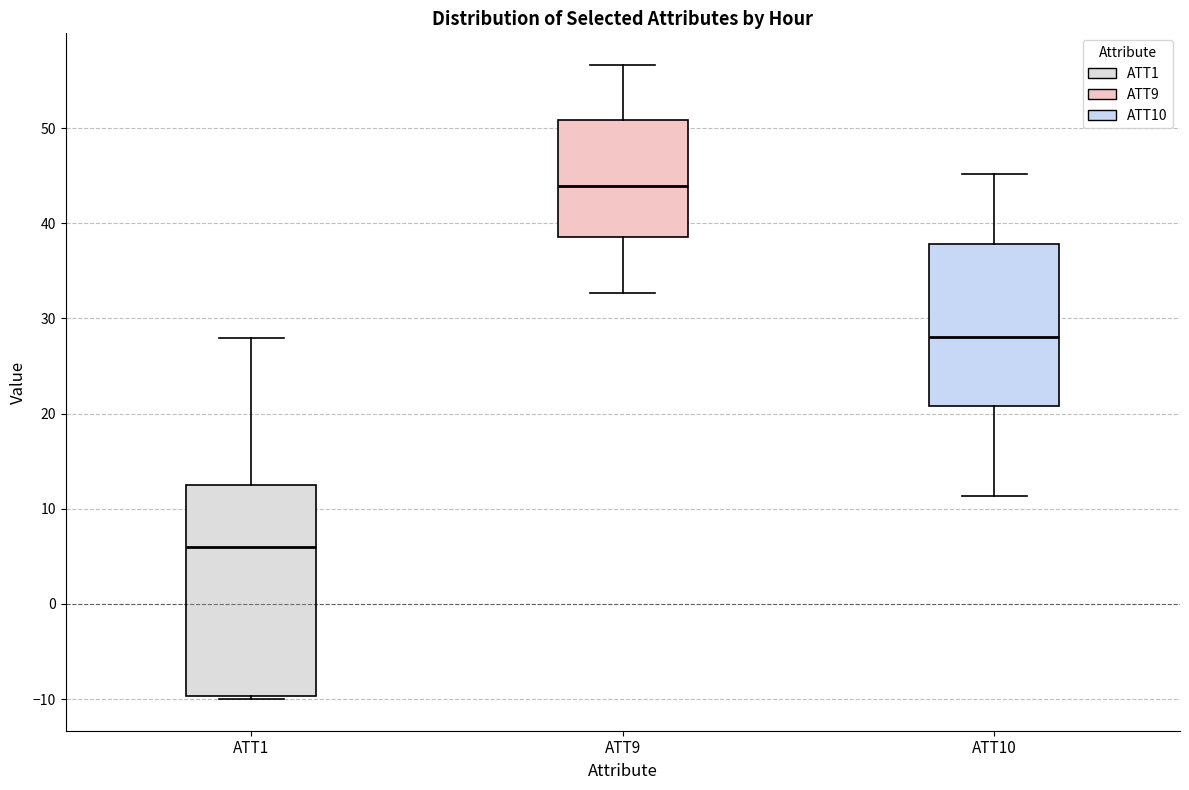

Reading left to right, read every box against the y-axis: the position of its median line, the range the box covers, and the ends of its whiskers. The values are not printed on the chart, so give them approximately, as read against the axis.

ATT1: median 6, box -10 to 12, whiskers -10 to 28
ATT9: median 44, box 39 to 51, whiskers 33 to 57
ATT10: median 28, box 21 to 38, whiskers 11 to 45